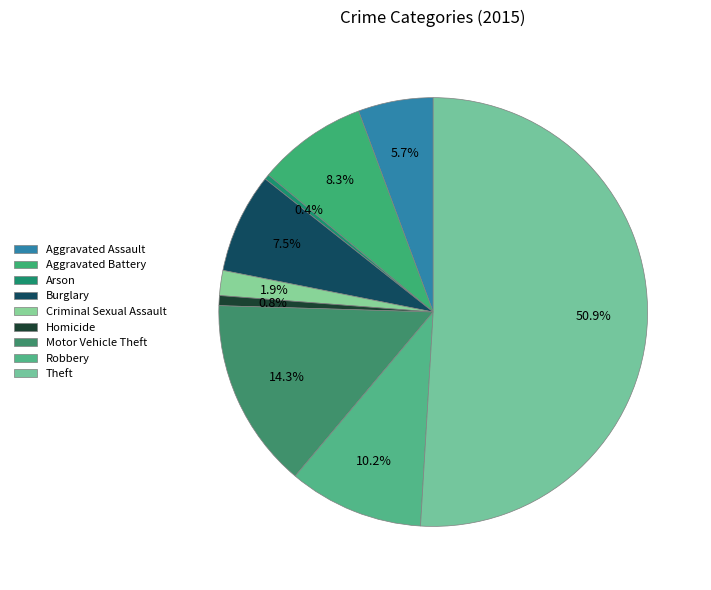

Which category has the biggest portion of the pie?

Theft